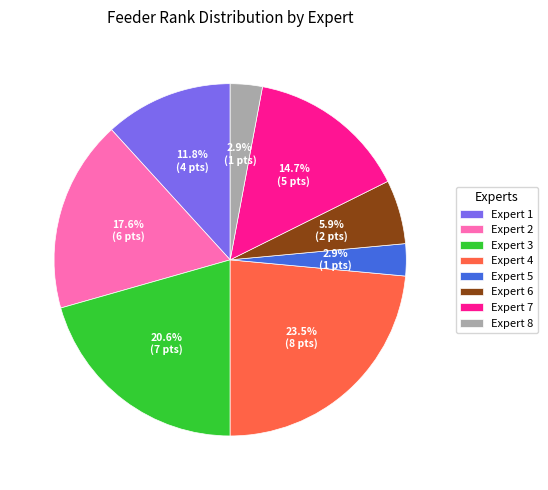

What is the largest slice in the pie chart?

Expert 4